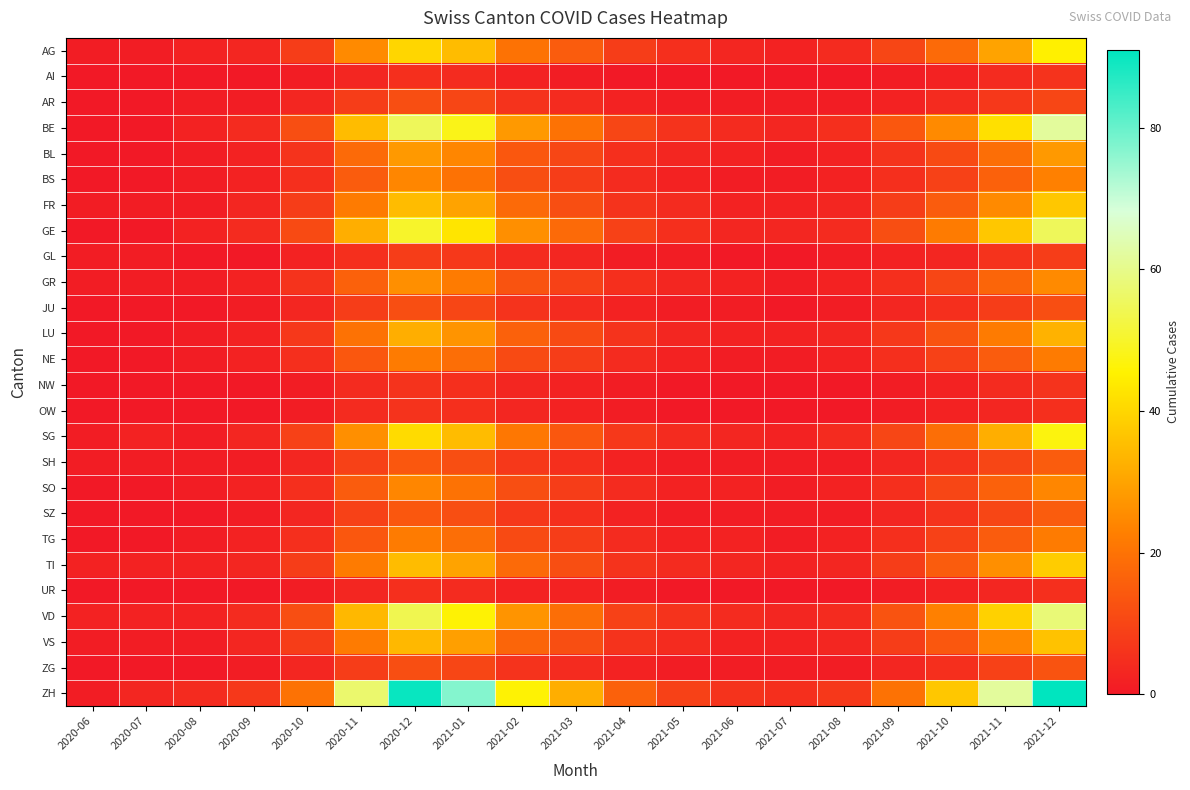

List the series in order of their peak value, lowest first.

UR, AI, NW, OW, GL, AR, JU, ZG, SH, SZ, NE, TG, BS, SO, GR, BL, LU, VS, FR, TI, AG, SG, GE, VD, BE, ZH